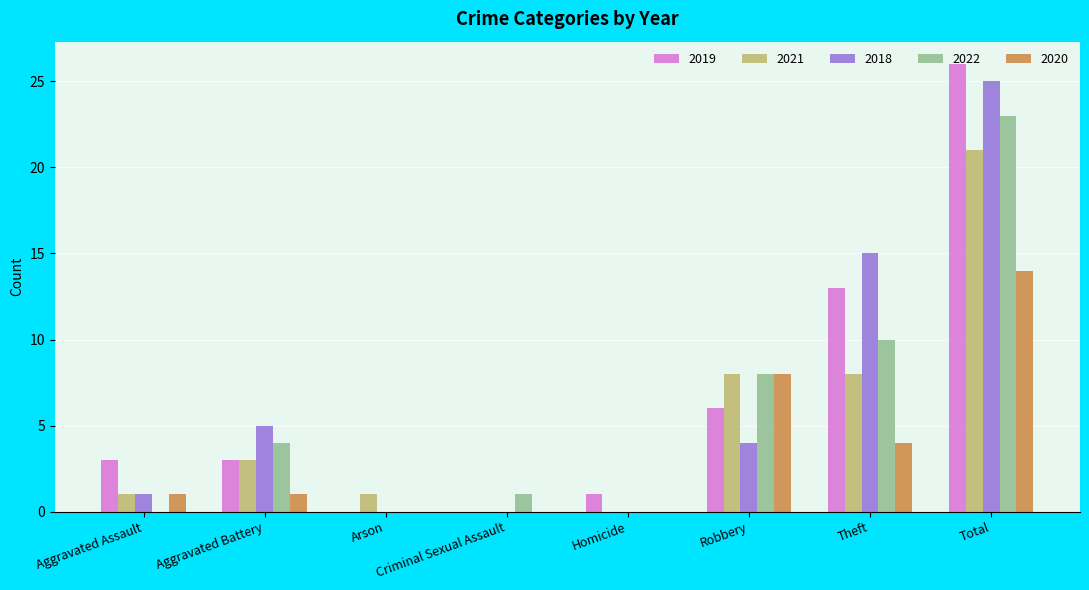

Which series has the largest total across all categories?

2019